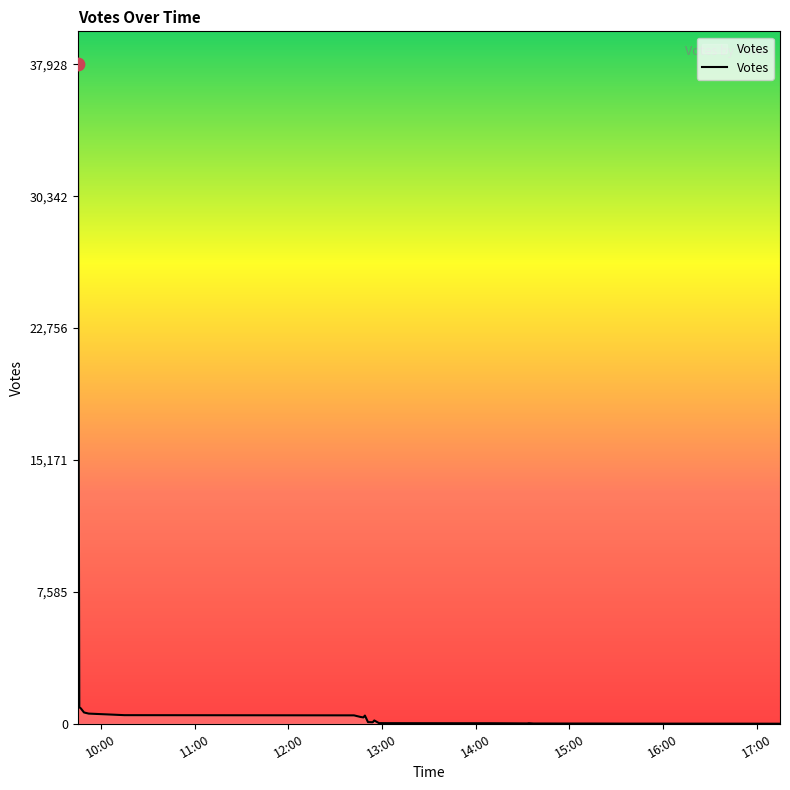

What is the difference between the maximum and minimum values?

37925